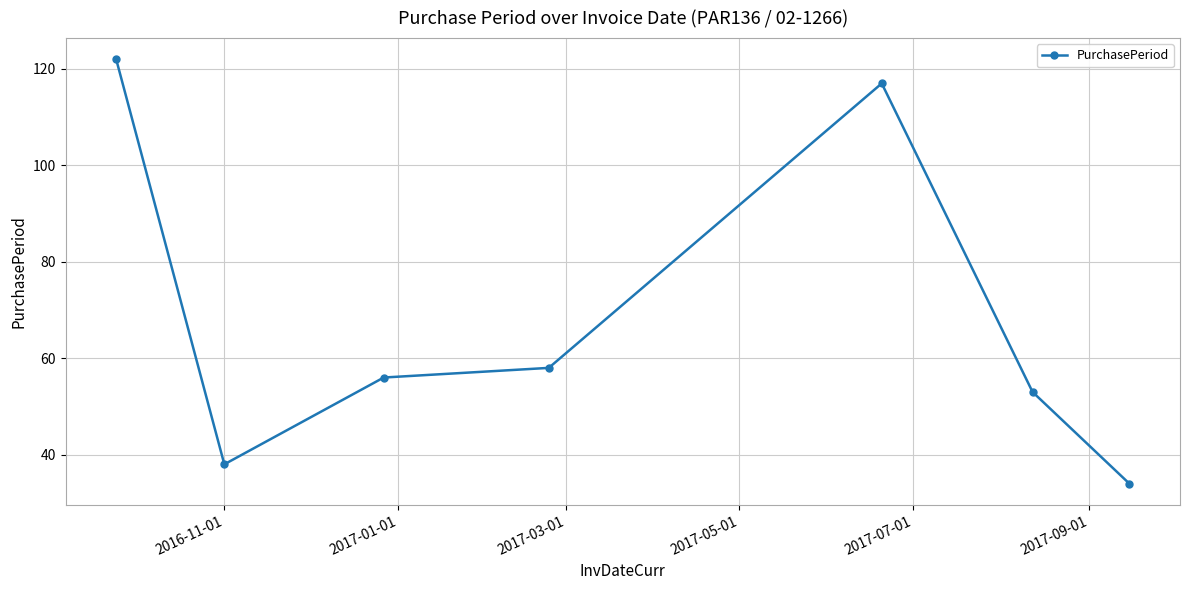

How many points are higher than both their immediate neighbors (excluding endpoints)?

1